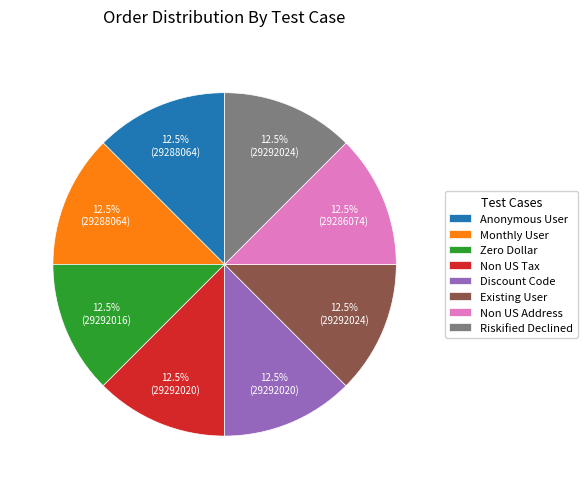

Do Riskified Declined and Monthly User together represent more than half of the pie?

No